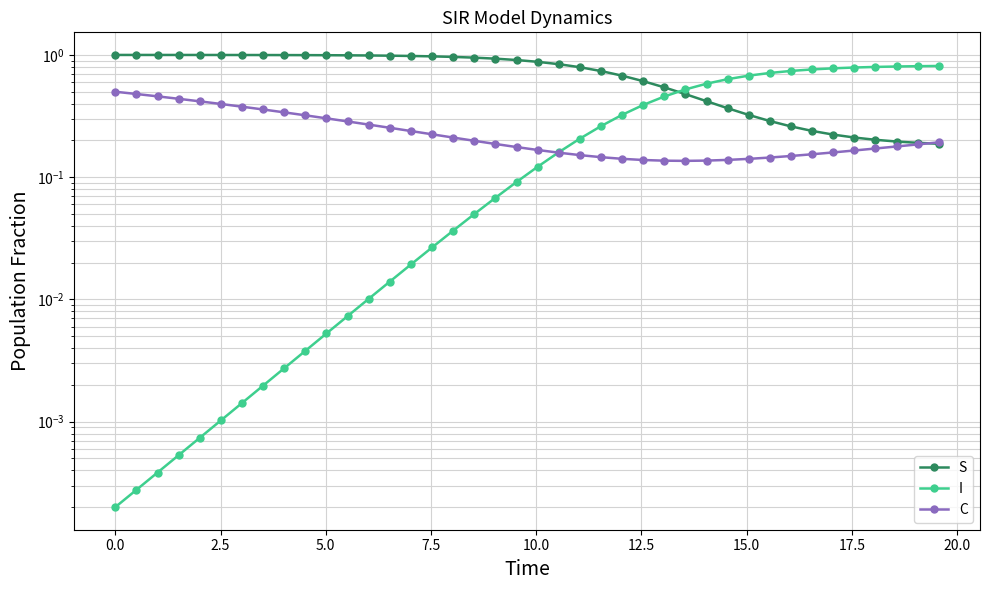

Count the number of categories in the chart.

40